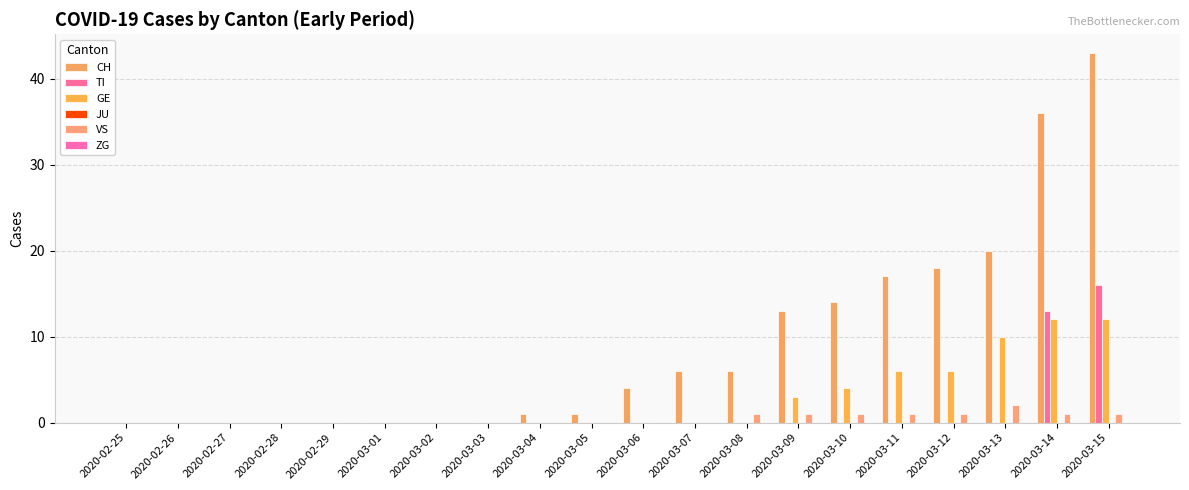

At how many categories does at least one series exceed 23?

2